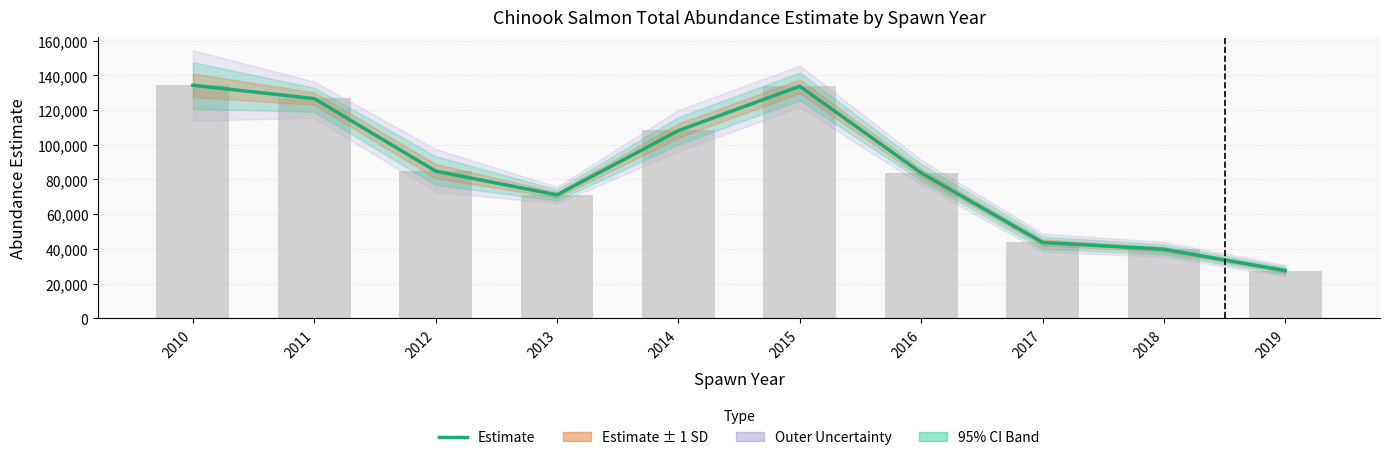

Is it true that the value at 2014 is 108177.1?

True